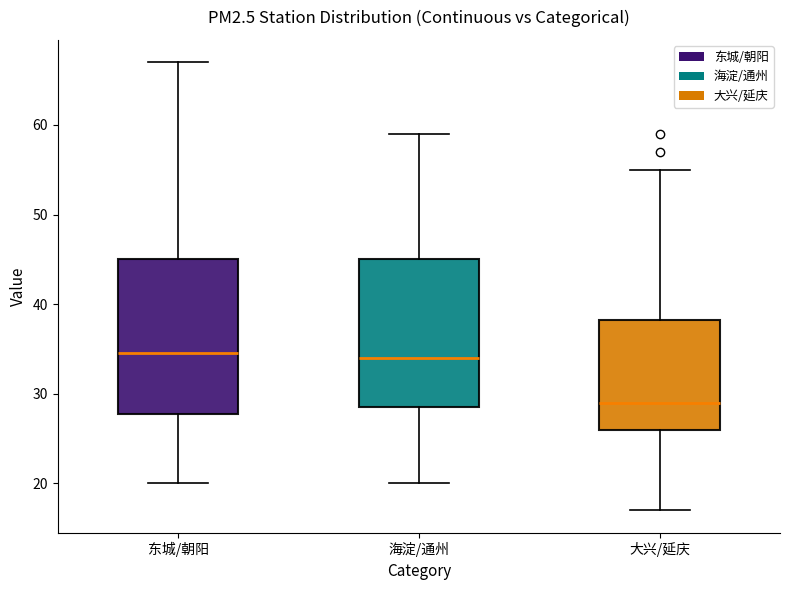

Reading left to right, transcribe this box plot: for each box, give where its median line is, the range the box spans, and where its two whiskers end, as read against the y-axis. The values are not printed on the chart, so give them approximately, as read against the axis.

东城/朝阳: median 35, box 28 to 45, whiskers 20 to 67
海淀/通州: median 34, box 29 to 45, whiskers 20 to 59
大兴/延庆: median 29, box 26 to 38, whiskers 17 to 55